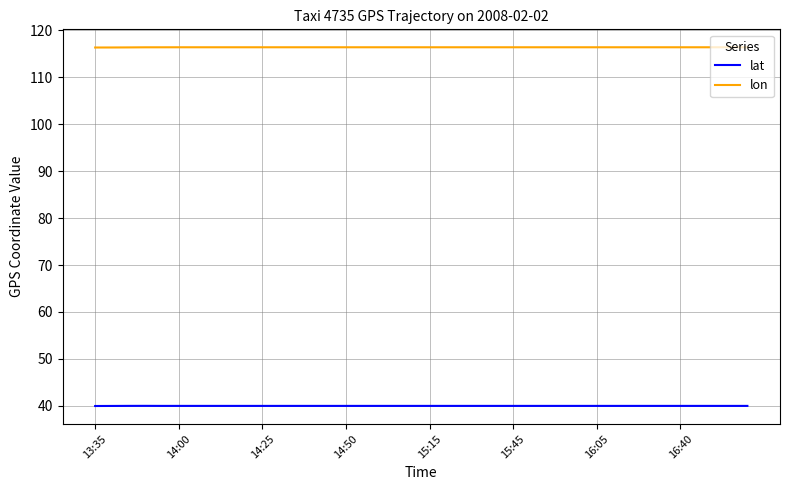

What is the smallest value displayed?

40.0